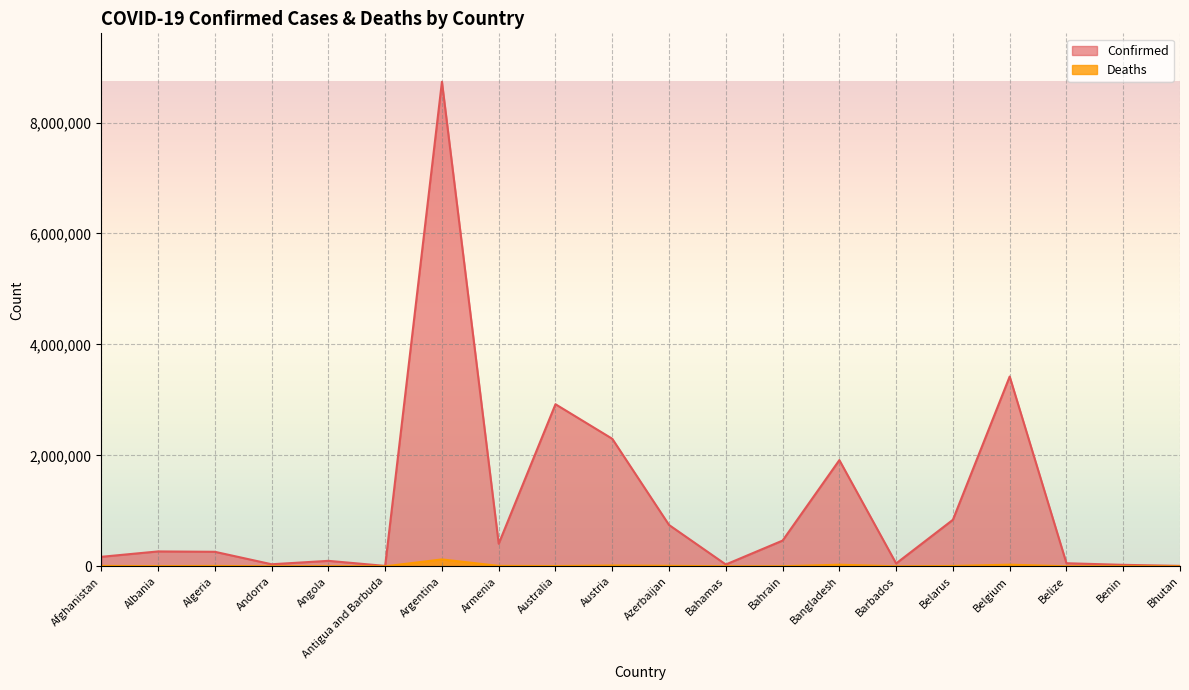

What is the sum of all Confirmed values?

22763804